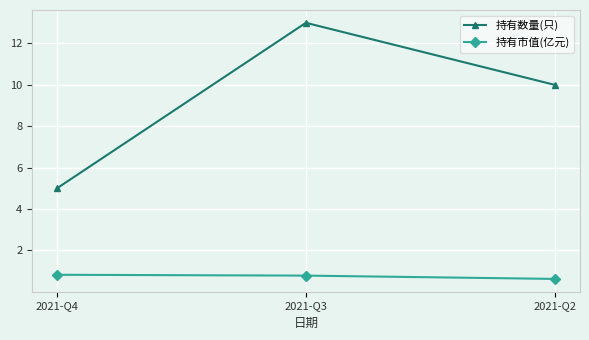

What is the spread (max minus min) of values at 2021-Q4?

4.2